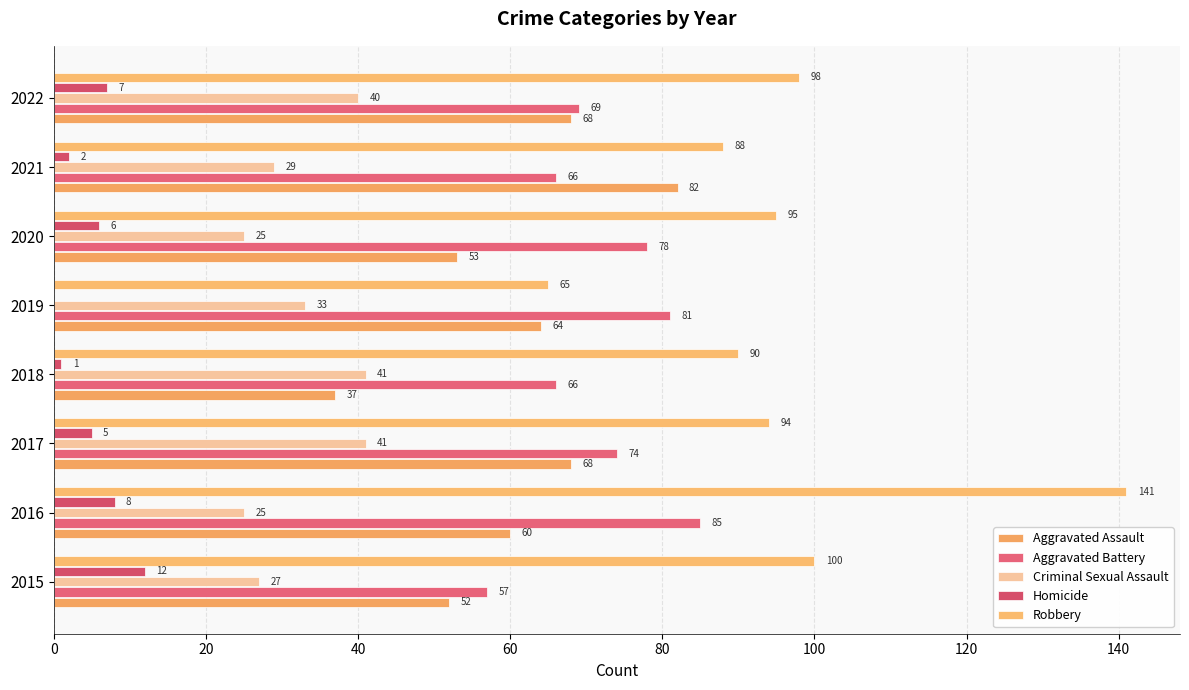

List the series in order of their peak value, highest first.

Robbery, Aggravated Battery, Aggravated Assault, Criminal Sexual Assault, Homicide